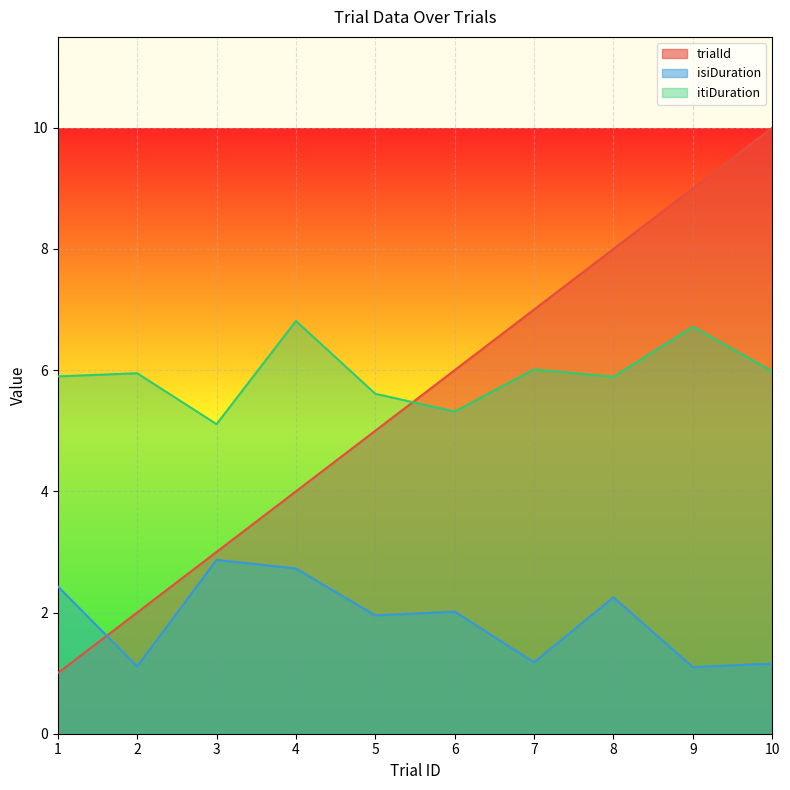

Reading right to left, transcribe all the data shown in this chart.

trialId: 10=10.0	9=9.0	8=8.0	7=7.0	6=6.0	5=5.0	4=4.0	3=3.0	2=2.0	1=1.0
isiDuration: 10=1.2	9=1.1	8=2.3	7=1.2	6=2.0	5=2.0	4=2.7	3=2.9	2=1.1	1=2.4
itiDuration: 10=6.0	9=6.7	8=5.9	7=6.0	6=5.3	5=5.6	4=6.8	3=5.1	2=5.9	1=5.9